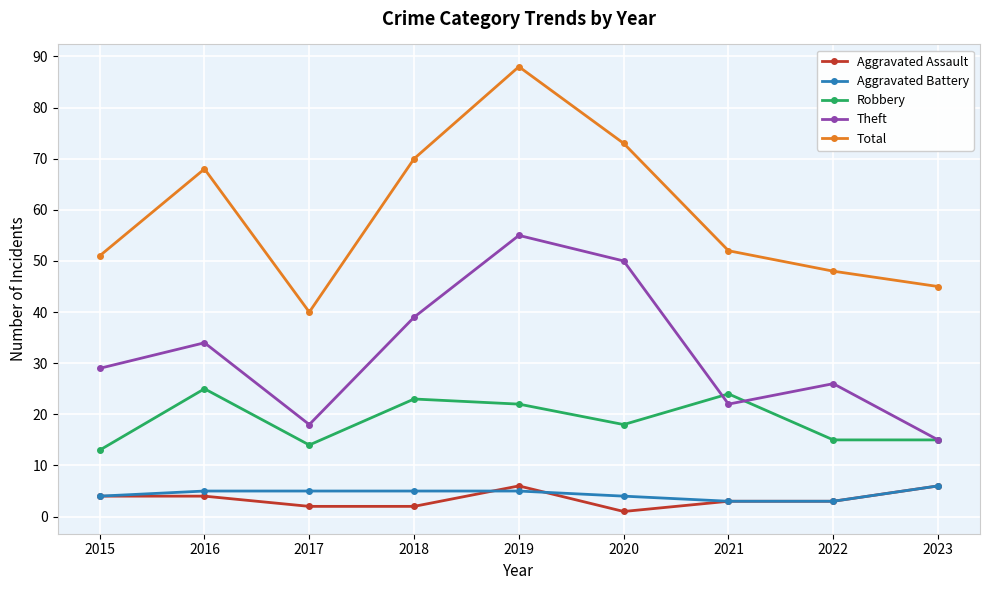

True or false: Robbery and Theft intersect in this chart.

True